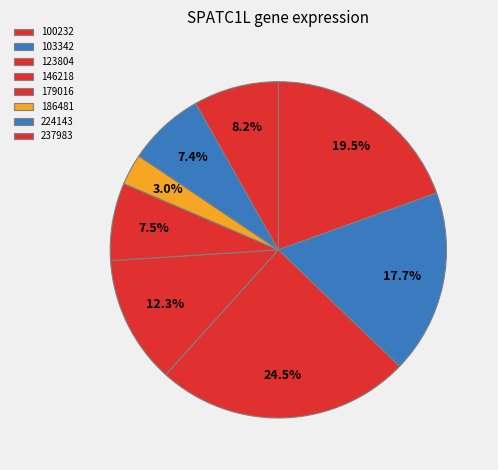

Combined, do 103342 and 123804 account for over 50%?

No